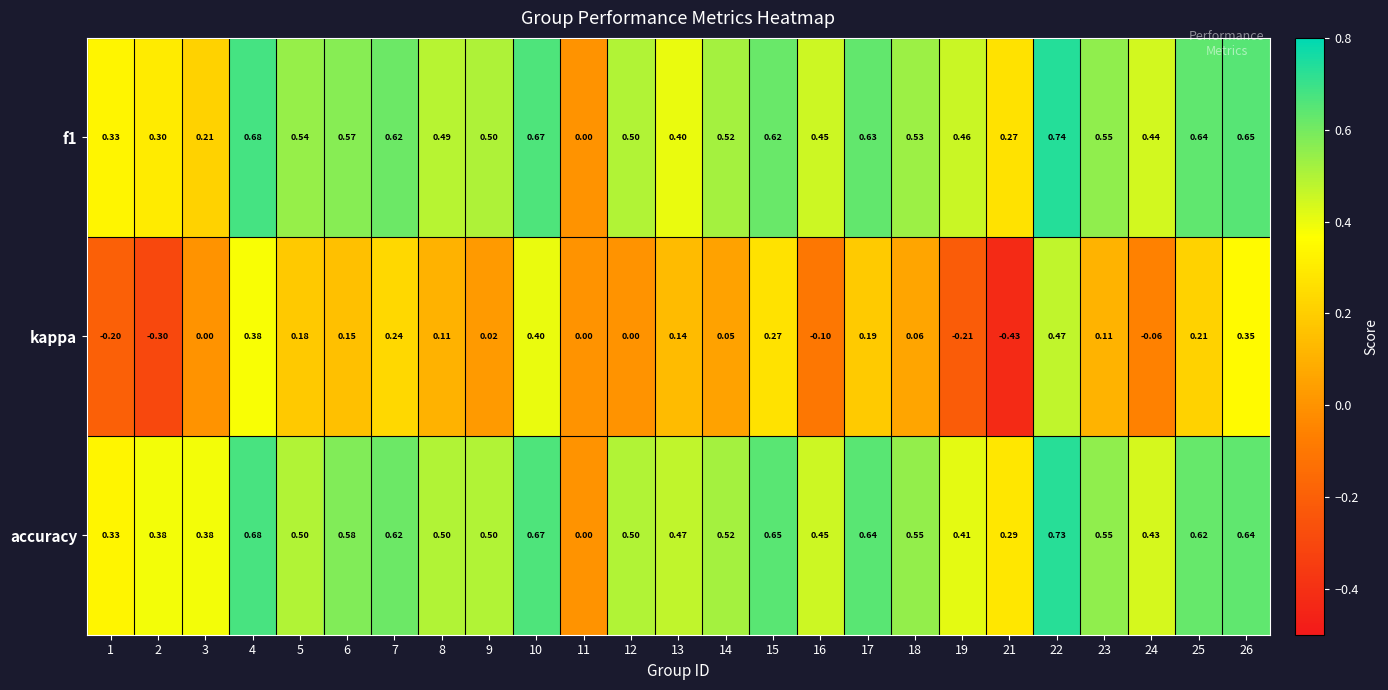

Is the value of f1 at 3 greater than the value of accuracy at 6?

No